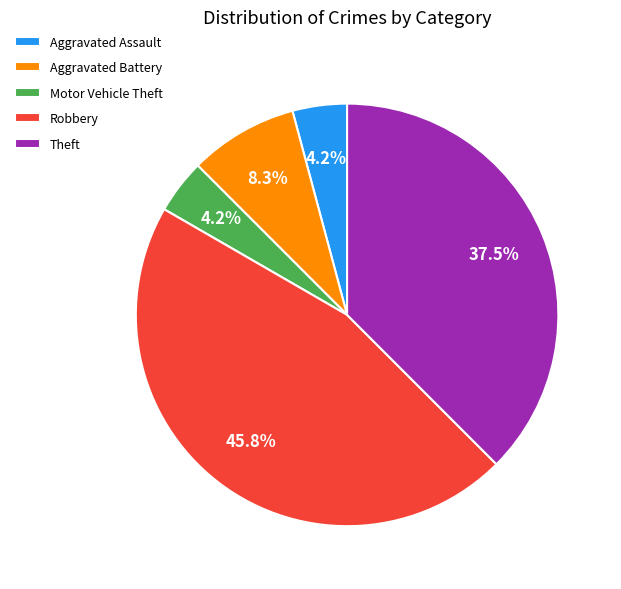

Is there any slice that represents more than half of the pie?

No